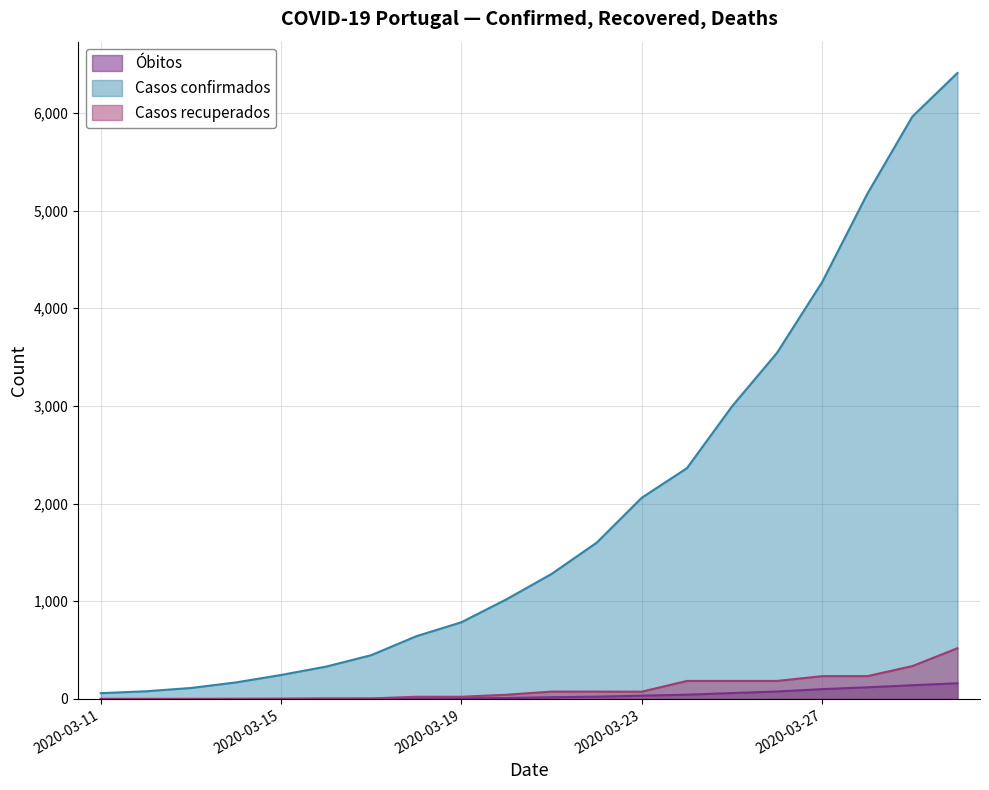

At which category is the sum across all series the highest?

2020-03-30